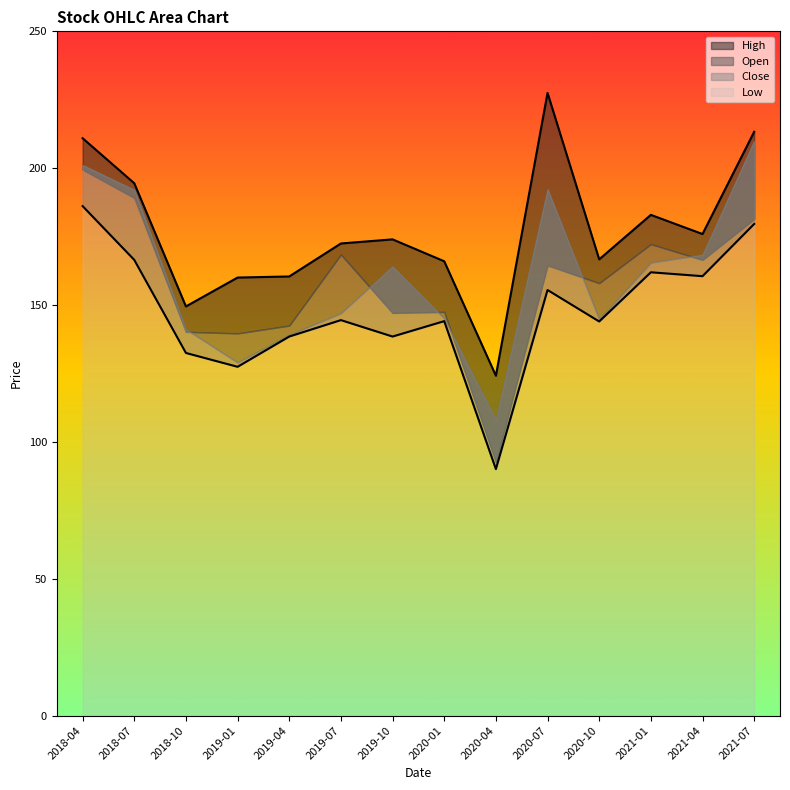

At which category is the sum across all series the highest?

2018-04